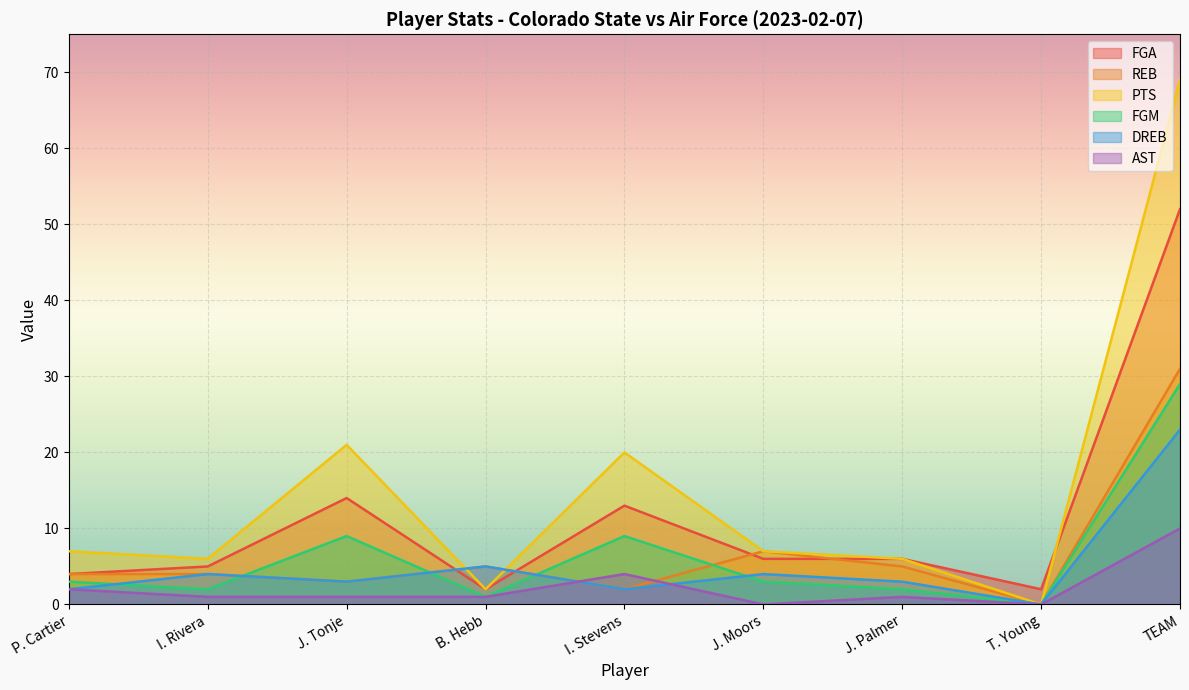

Rank the series at J. Tonje from highest to lowest value.

PTS, FGA, FGM, REB, DREB, AST